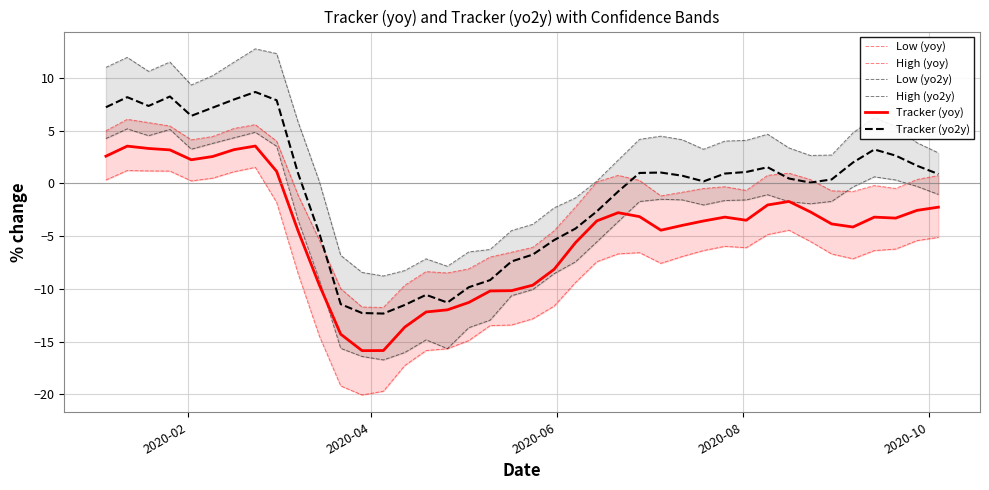

What is the value of the High (yo2y) point at the 36th from the left?

4.8